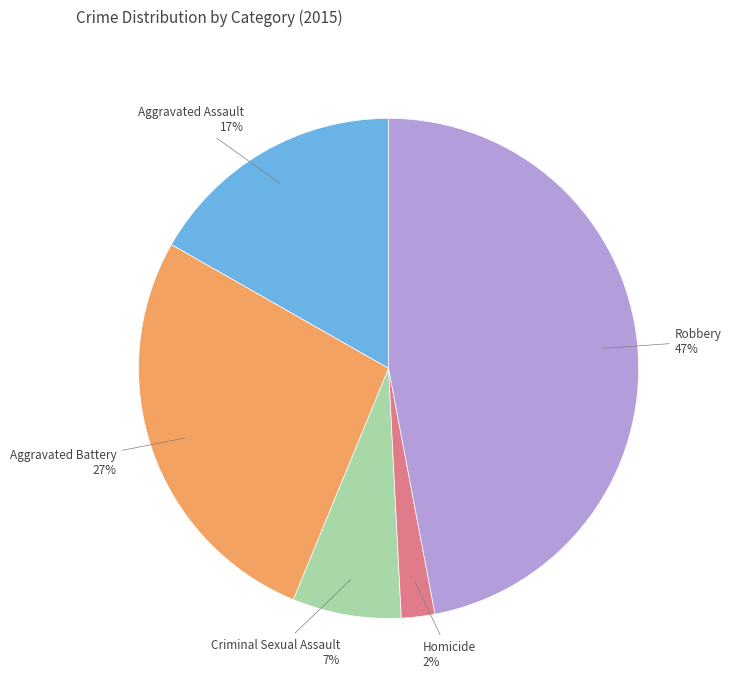

Which has a higher value, Aggravated Battery or Aggravated Assault?

Aggravated Battery